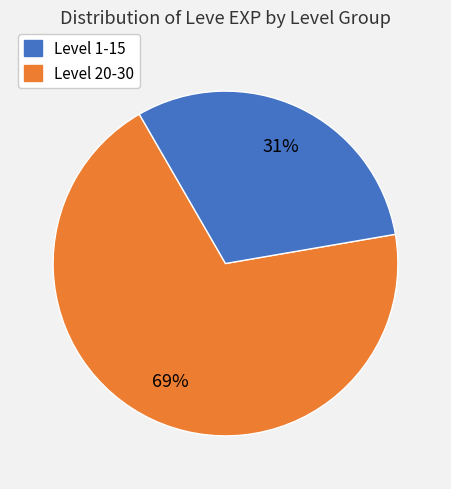

To the nearest percent, what is the average slice percentage?

50%